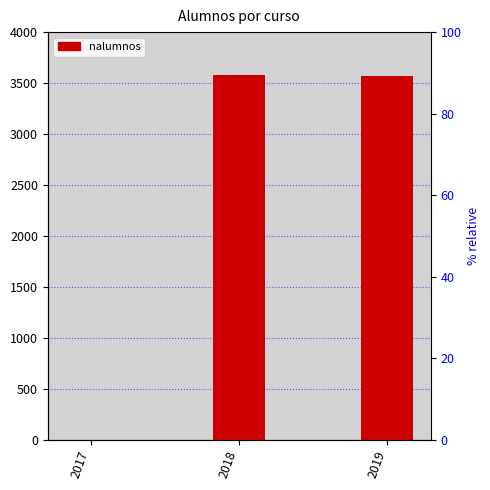

What is the change in value from 2017 to 2019?

+3566